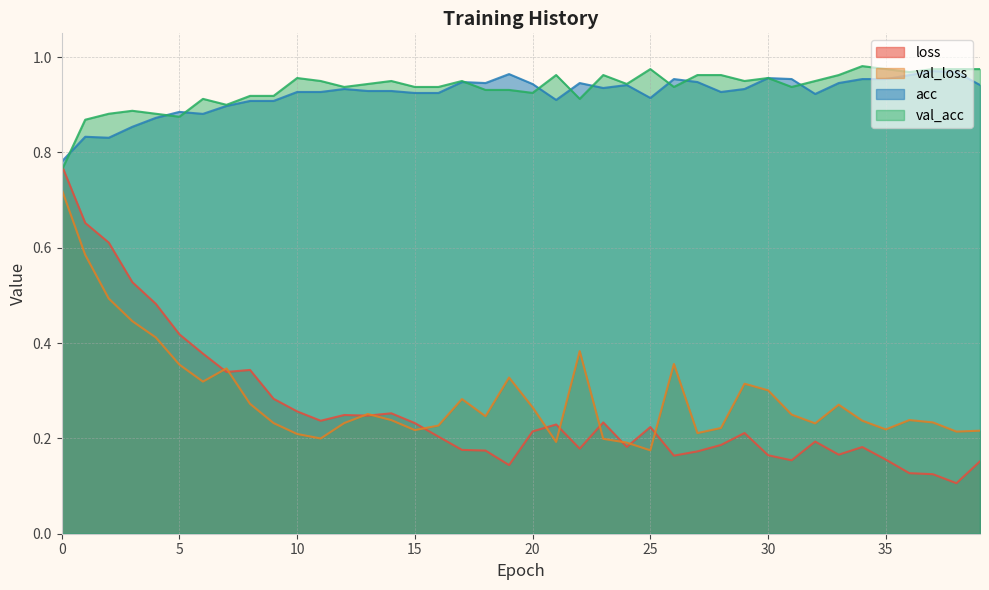

What is the difference between the highest and lowest values at 29?

0.7